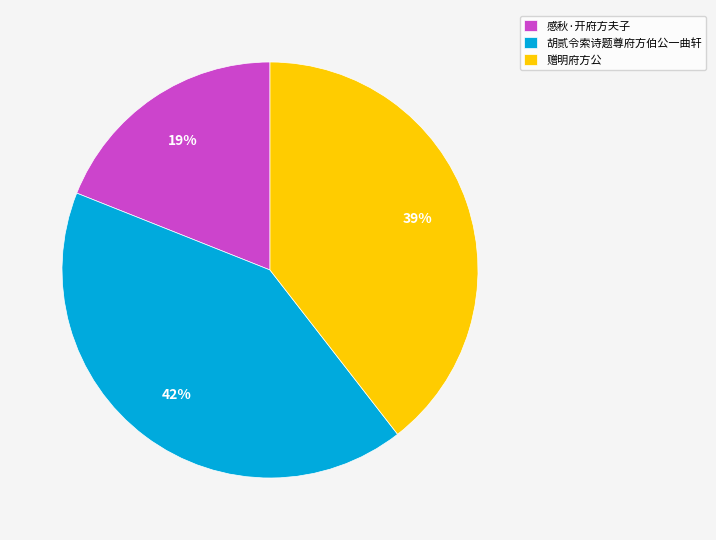

To the nearest percent, what portion does 胡贰令索诗题尊府方伯公一曲轩 represent?

42%